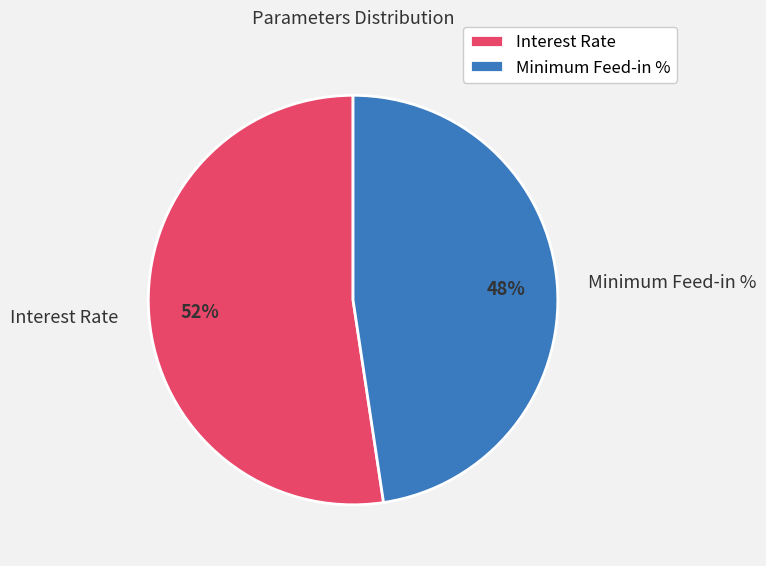

How many slices are in this pie chart?

2